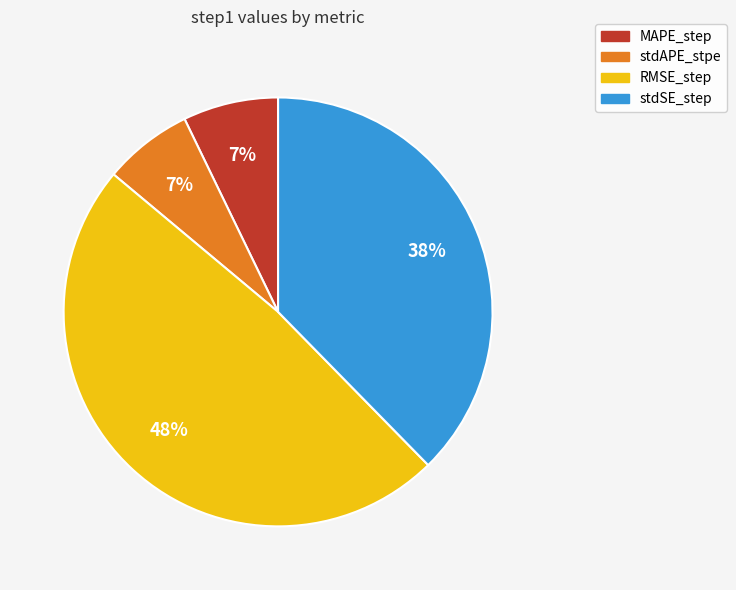

Which category has the biggest portion of the pie?

RMSE_step